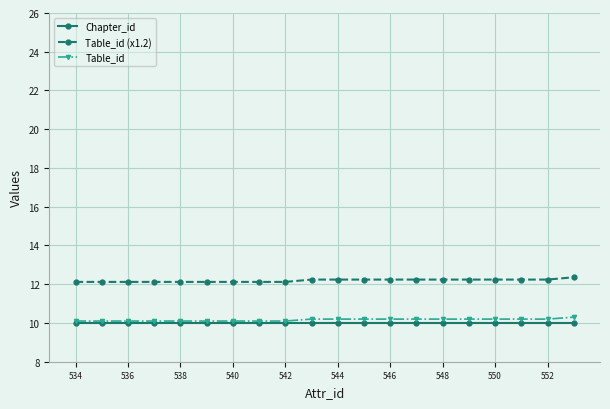

Which series has the largest total across all categories?

Table_id (x1.2)